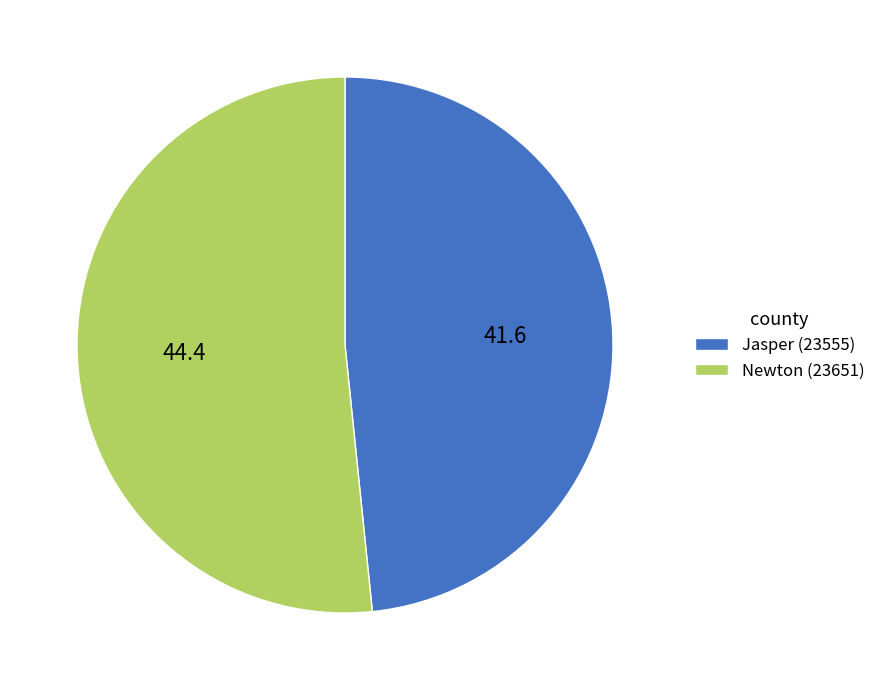

Is the sum of Newton (23651) and Jasper (23555) greater than half?

Yes